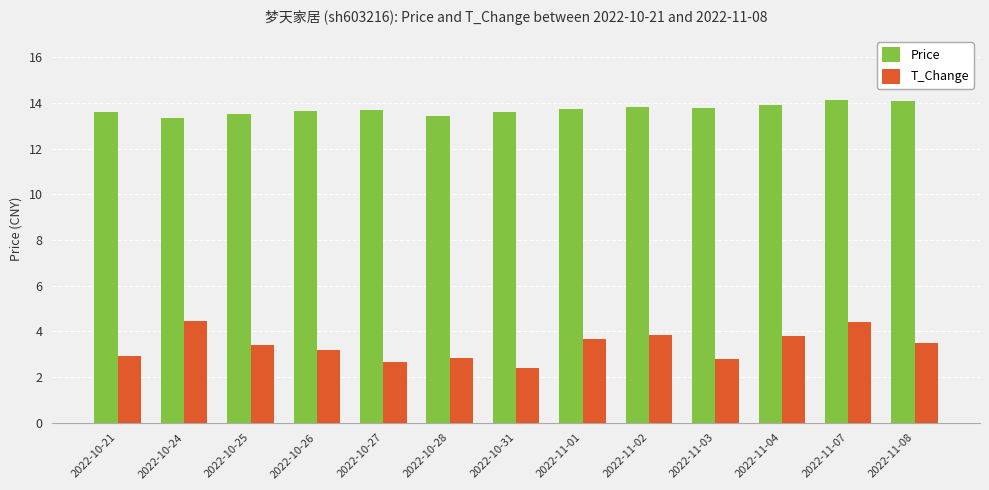

What position from the right is 2022-10-31?

7